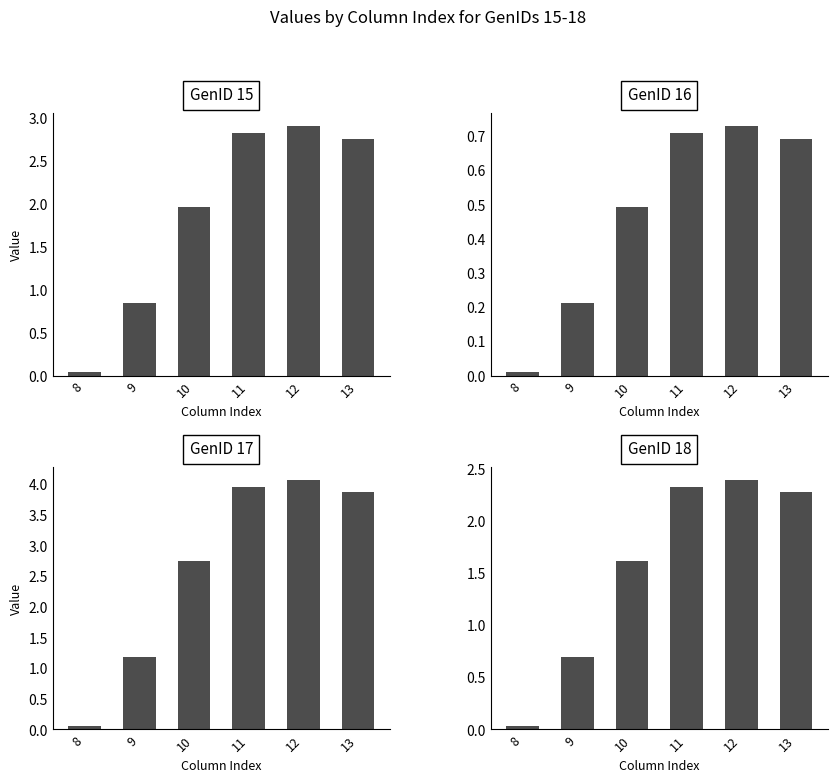

The value of GenID 15 at 12 is 0.8. True or false?

False